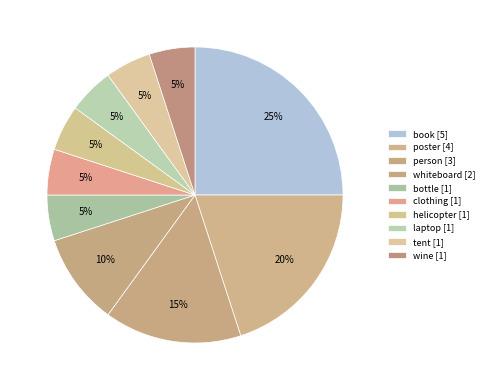

To the nearest percent, what is the difference between the laptop and whiteboard slice percentages?

5%